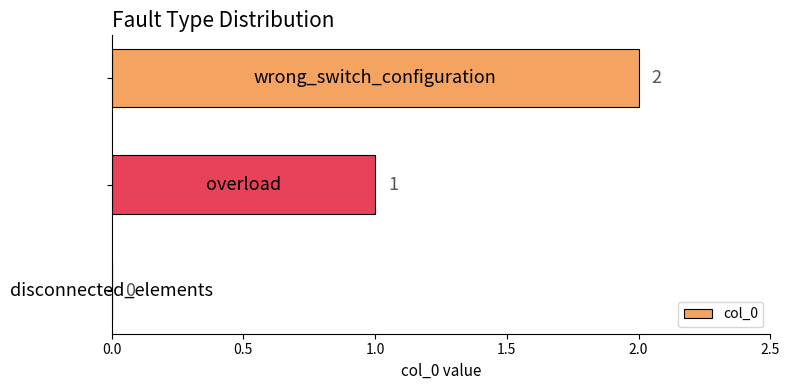

What is the sum of all values?

3